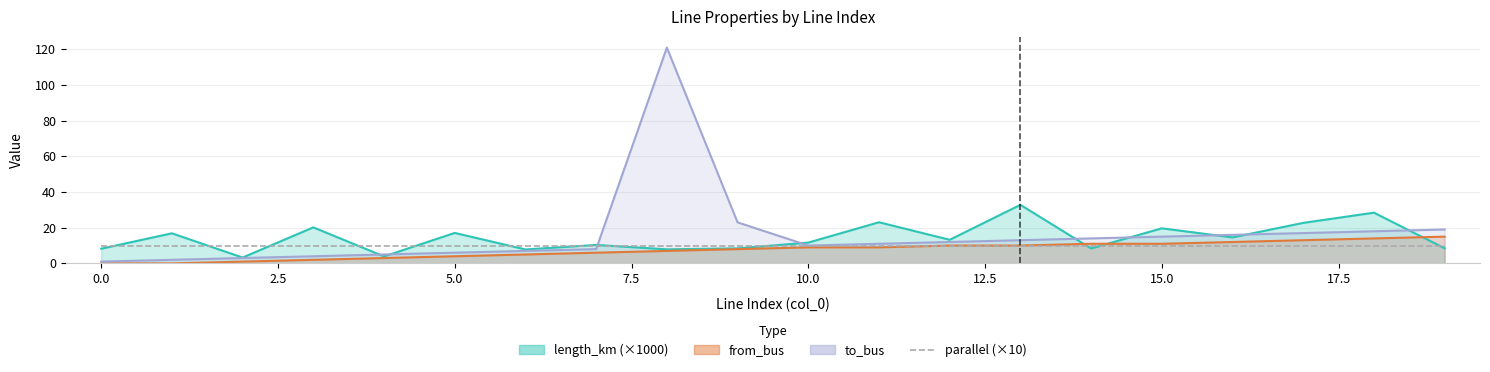

Read the from_bus value at 13.

10.0